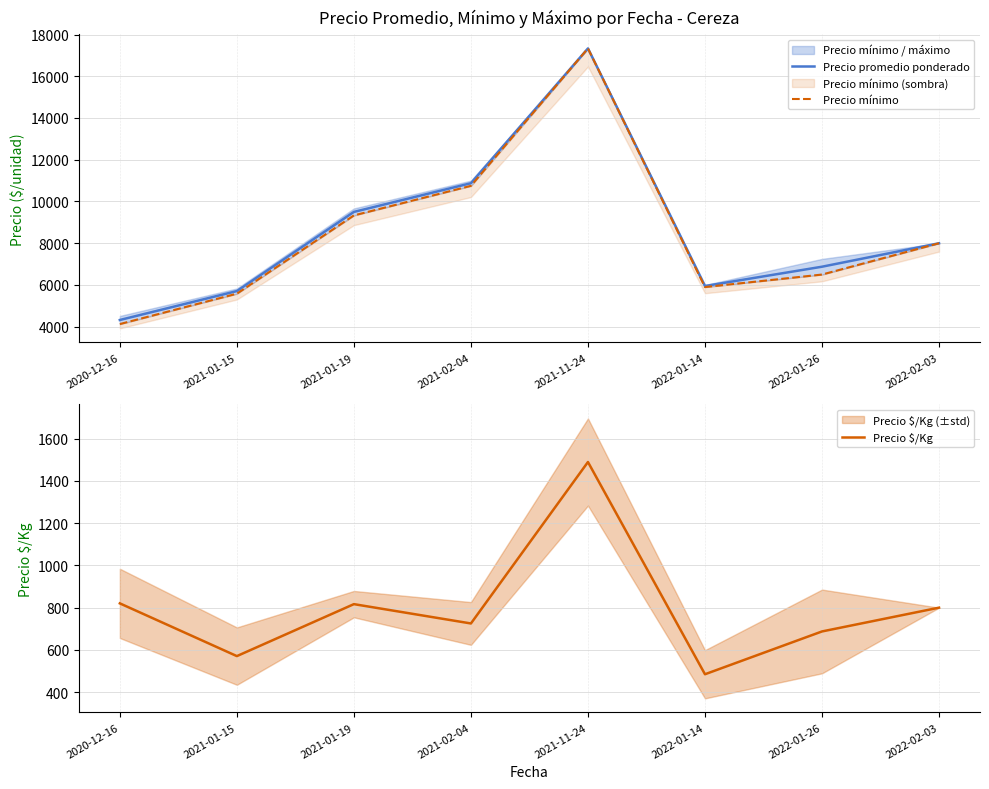

What is the greatest value displayed?

17333.3